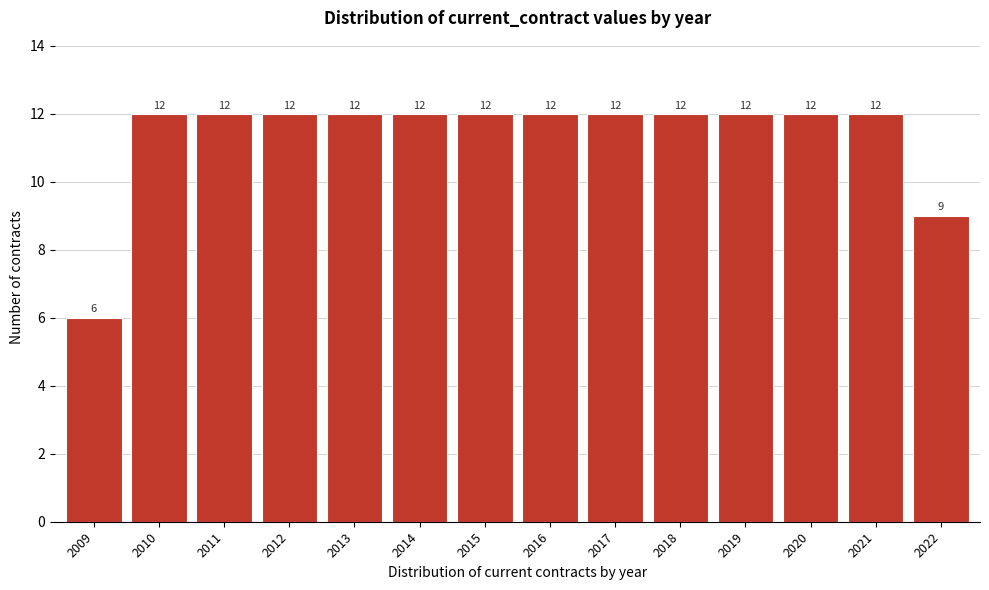

Reading left to right, list all the values displayed in this chart.

2009=6	2010=12	2011=12	2012=12	2013=12	2014=12	2015=12	2016=12	2017=12	2018=12	2019=12	2020=12	2021=12	2022=9